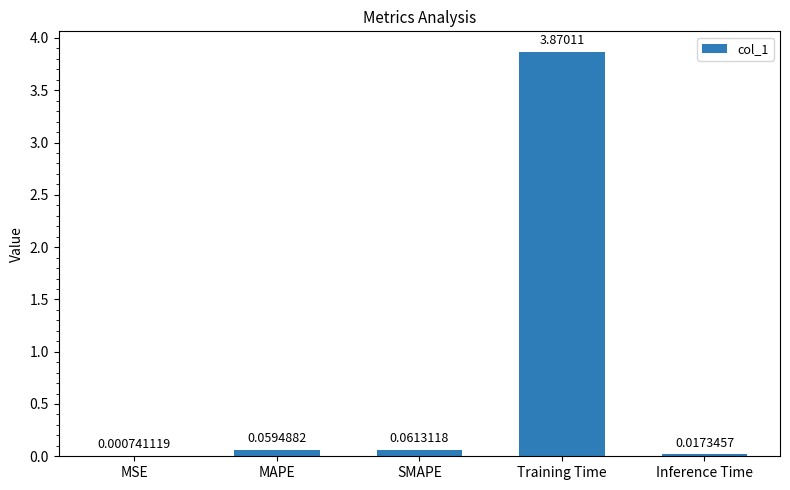

What is the sum of all values?

4.0